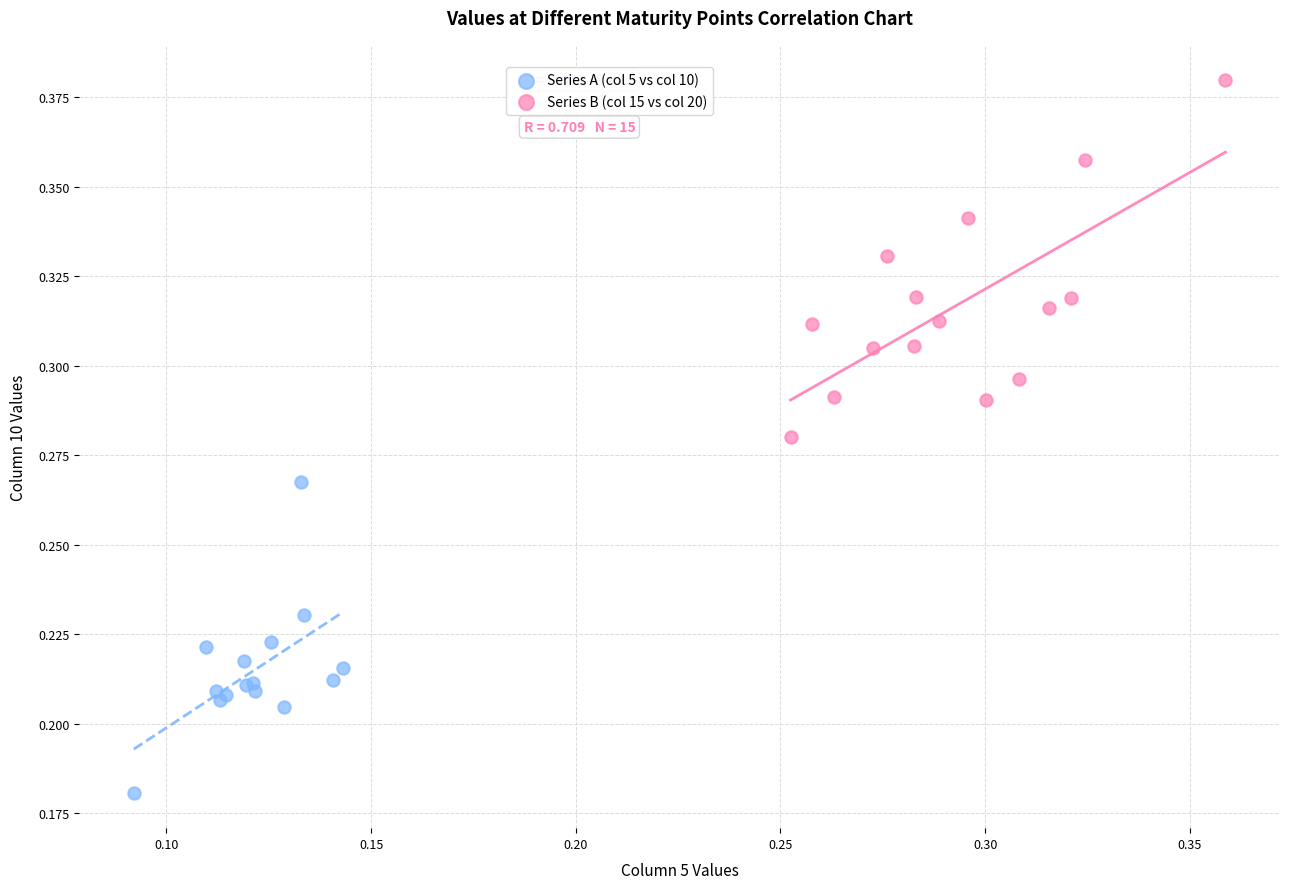

Which series has the widest spread of Y values?

Series B (col 15 vs col 20)